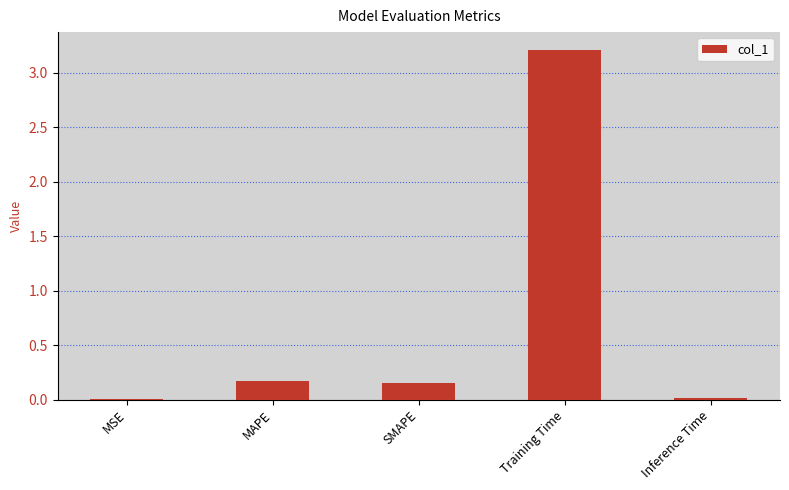

Is it true that the value at MSE is 0.0?

True